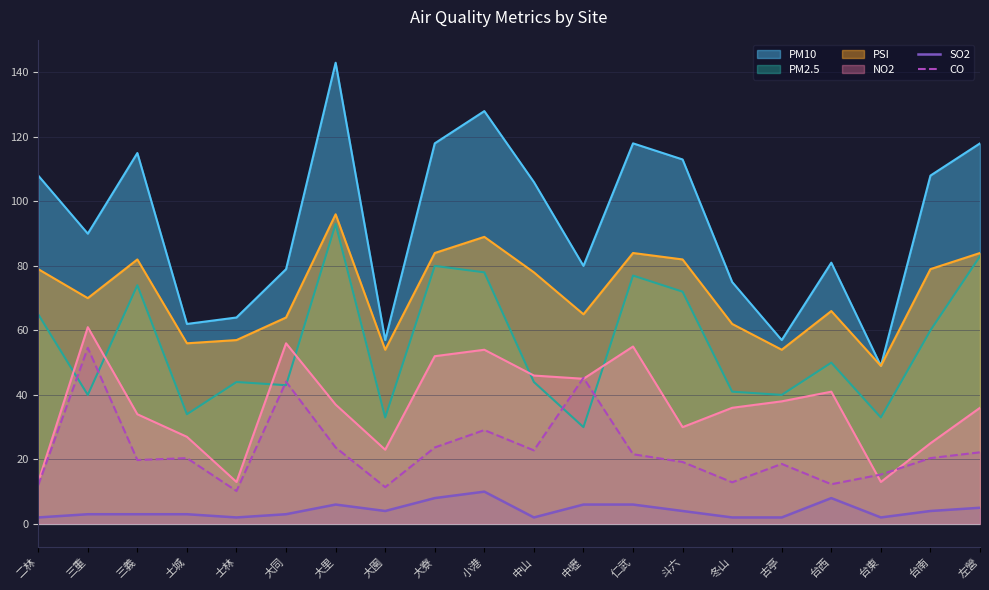

What is the maximum value for SO2?

10.0